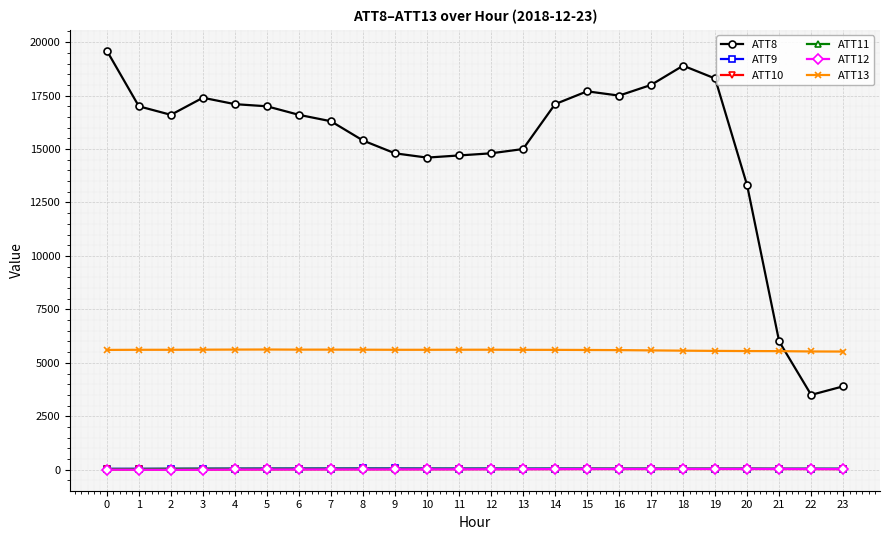

What is the greatest value displayed?

19600.0